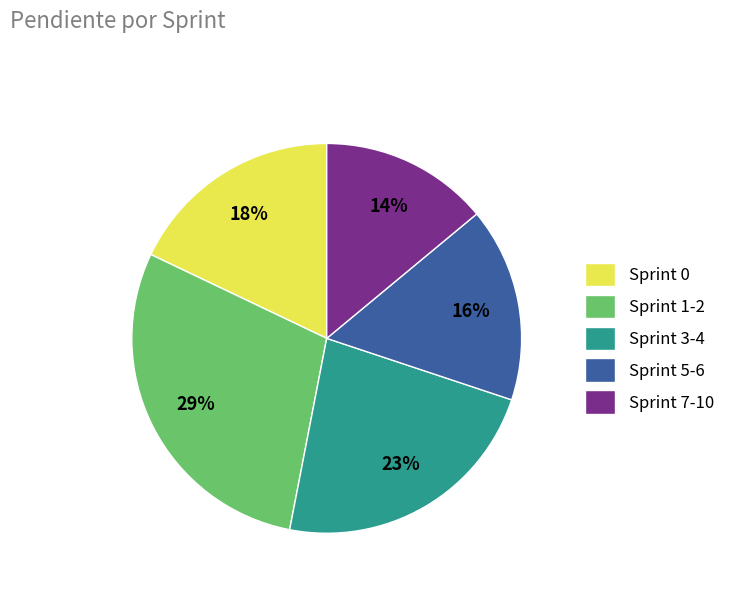

How many segments does this pie chart have?

5